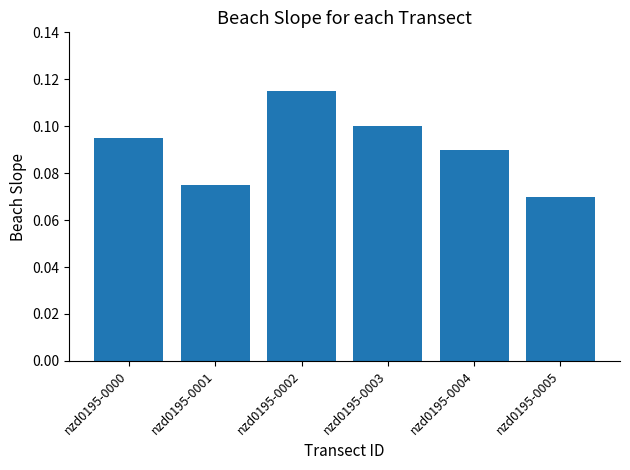

Which label corresponds to the smallest value in the chart?

nzd0195-0005